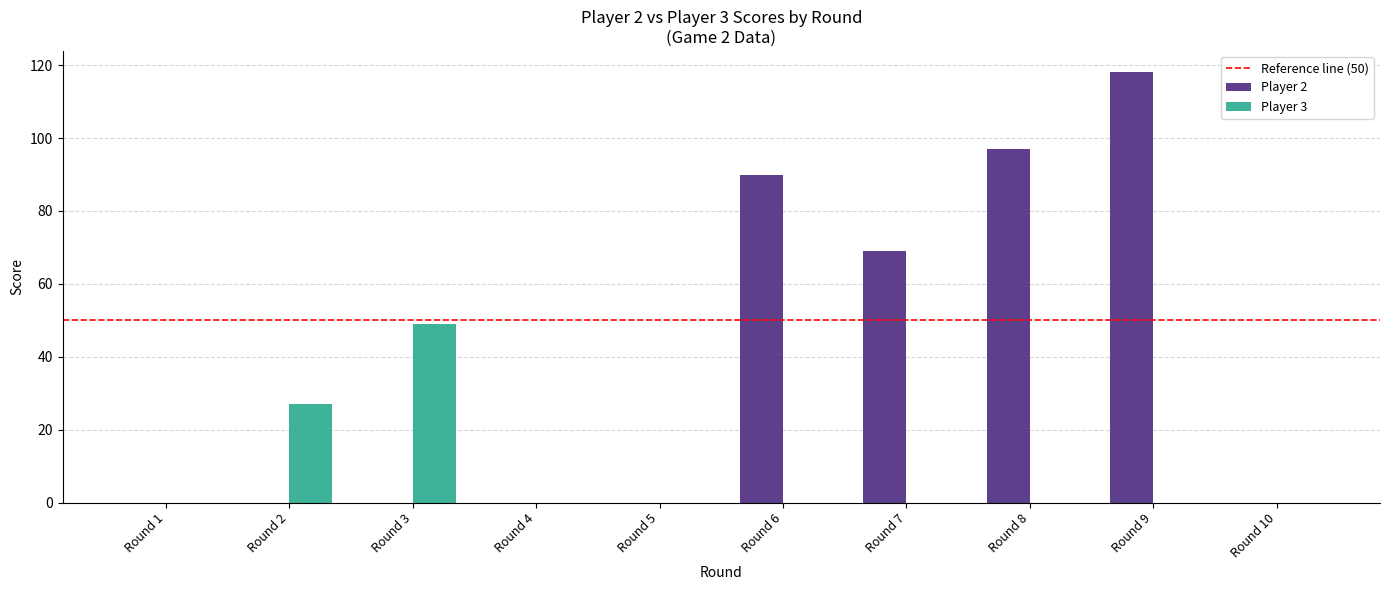

Which series changed the most between Round 2 and Round 3?

Player 3